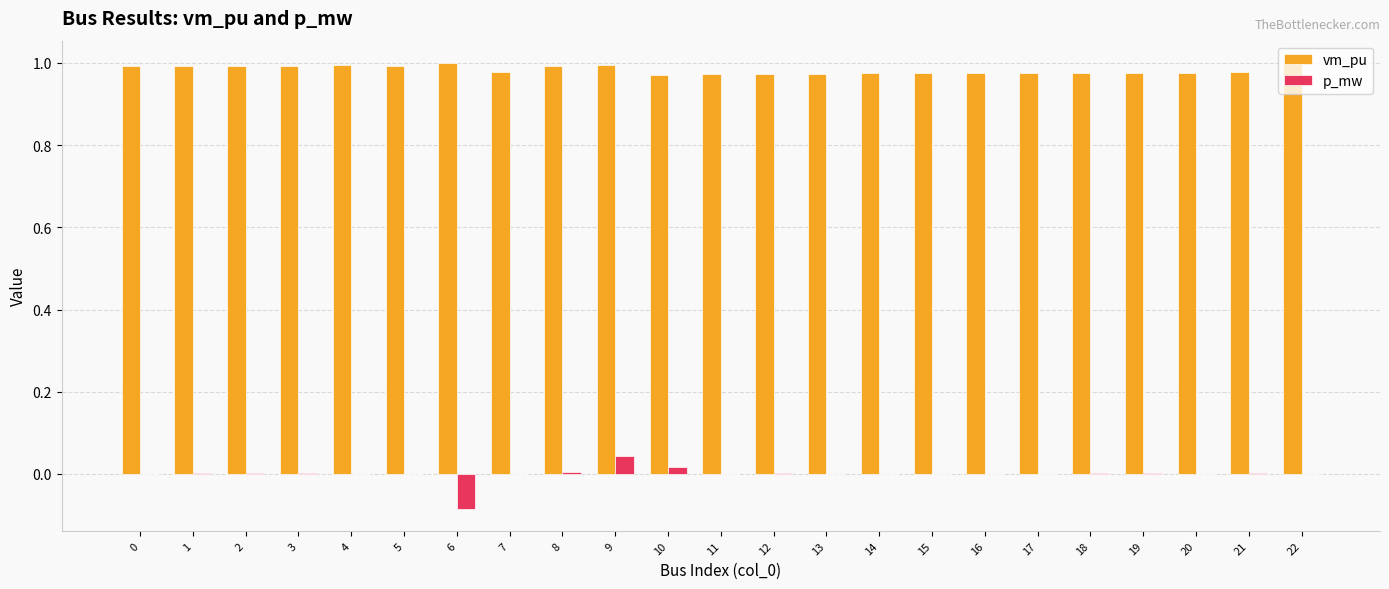

Between 6 and 10, which series saw the biggest shift?

p_mw